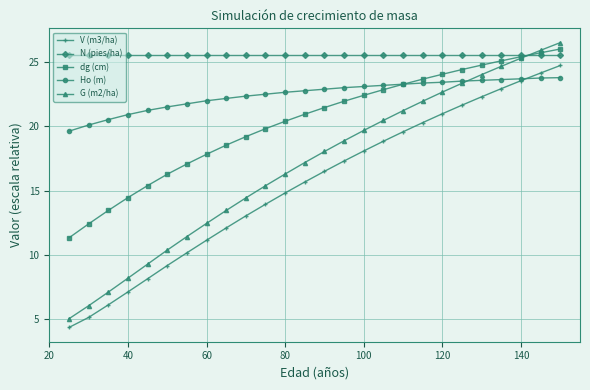

Which series has the widest spread of values?

G (m2/ha)